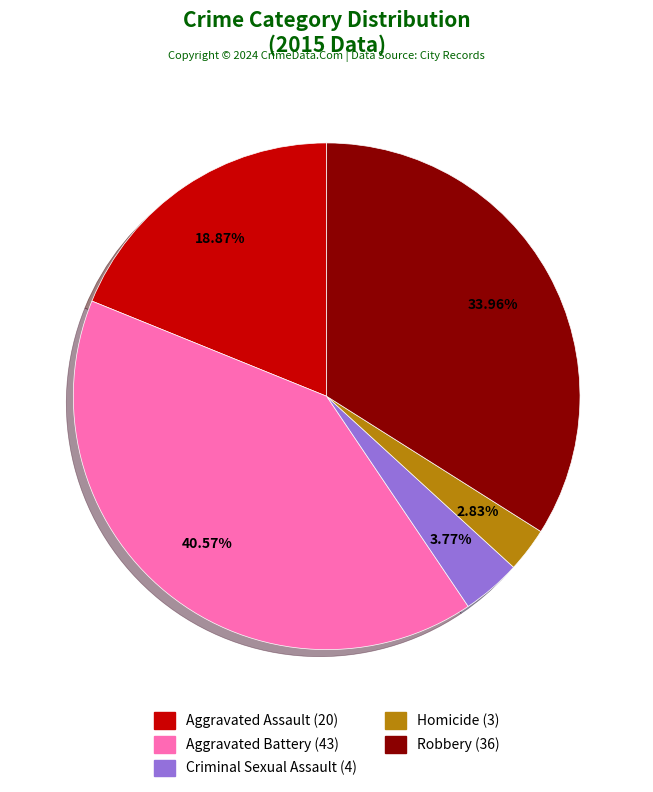

To the nearest percent, what portion does Robbery represent?

34%